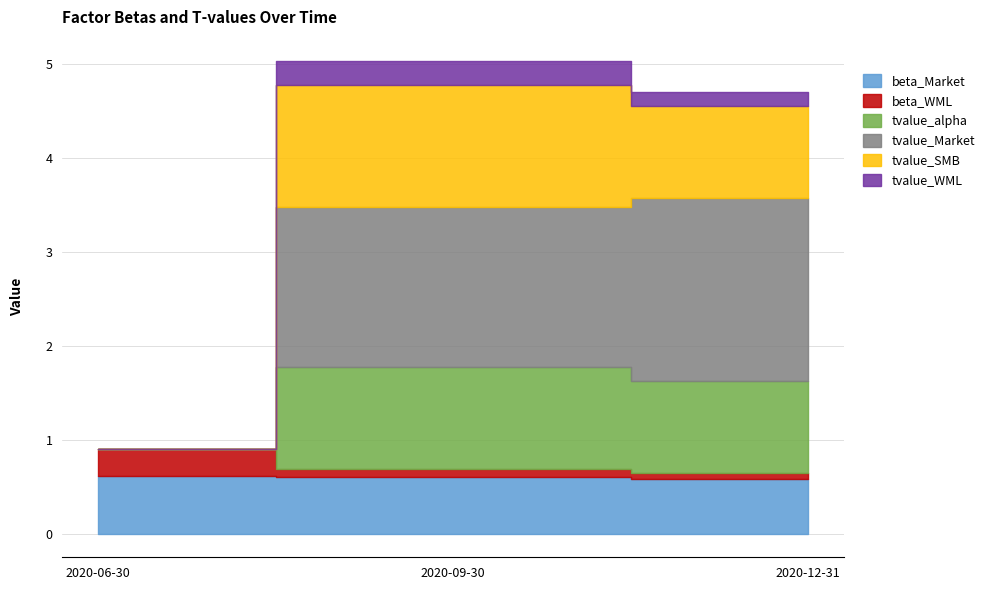

What is the sum of the beta_WML values at 2020-06-30 and 2020-09-30?

0.4